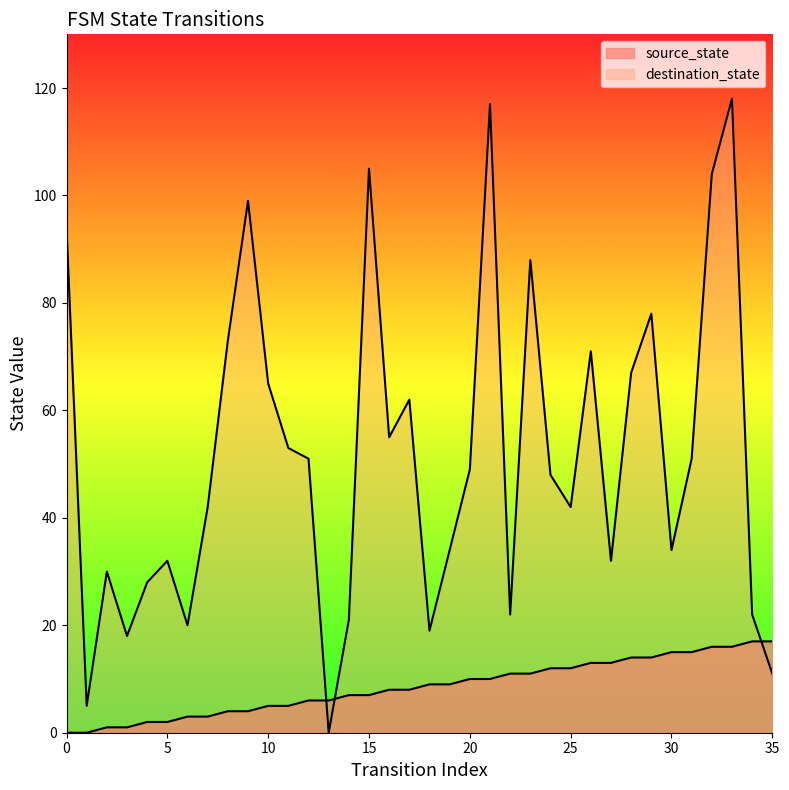

Between which two adjacent categories do destination_state and source_state first intersect?

12 and 13